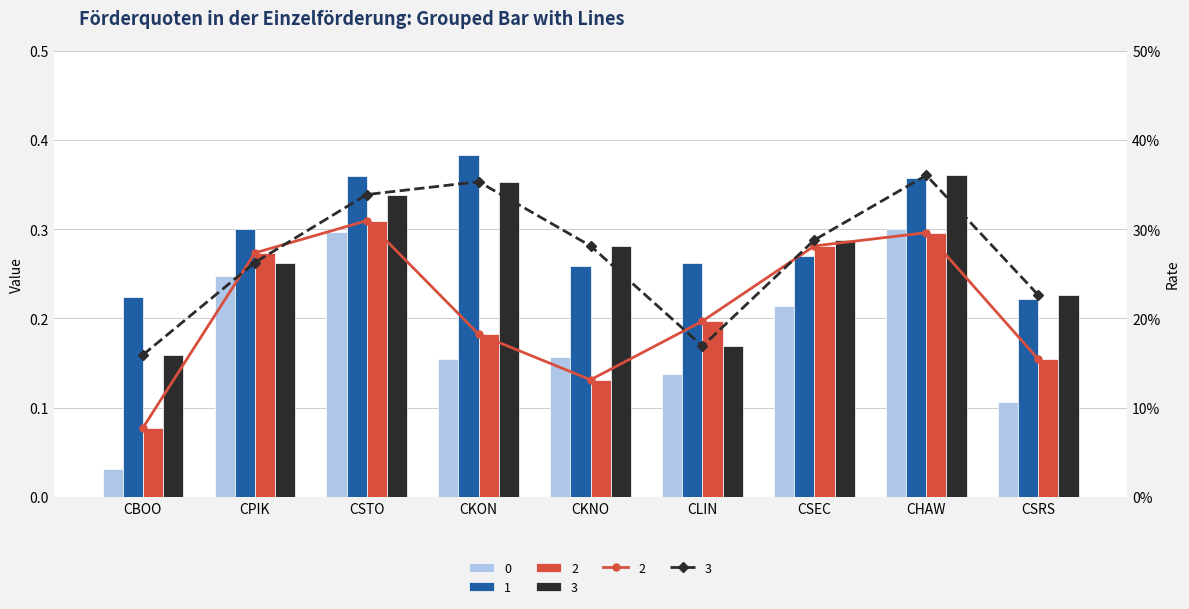

What is the minimum value for 3?

0.2